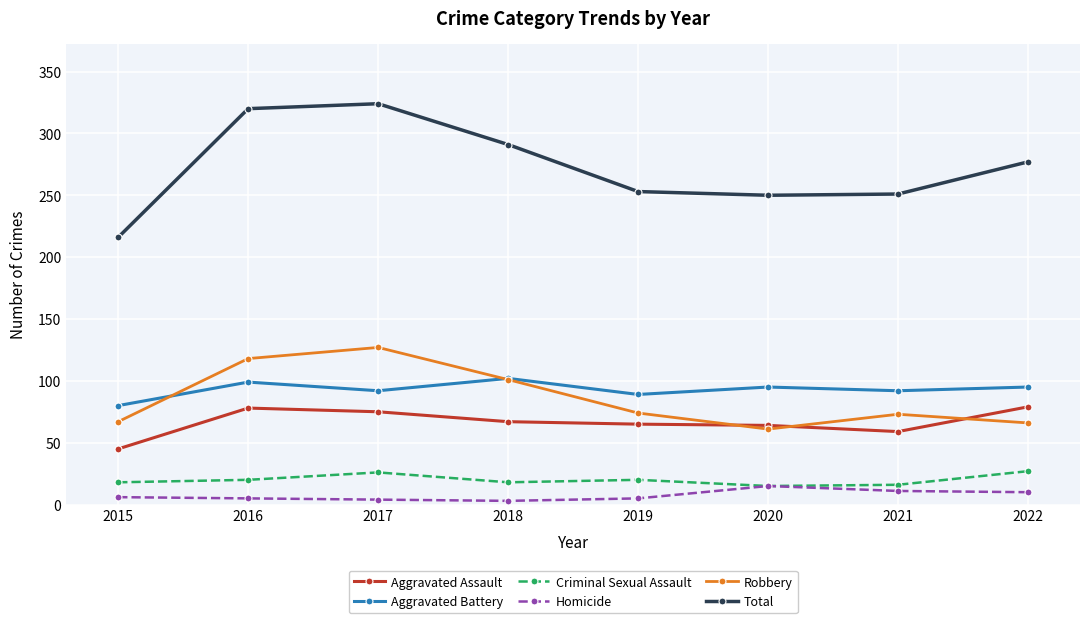

The value of Aggravated Assault at 2021 is 91. True or false?

False